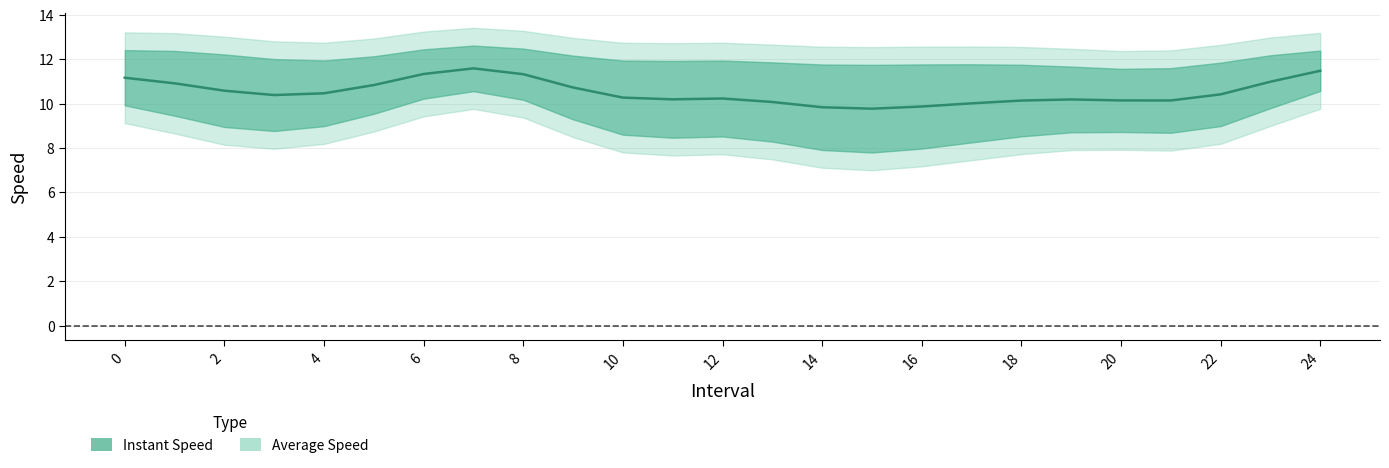

True or false: instspeed and avgspeed cross at least once.

False